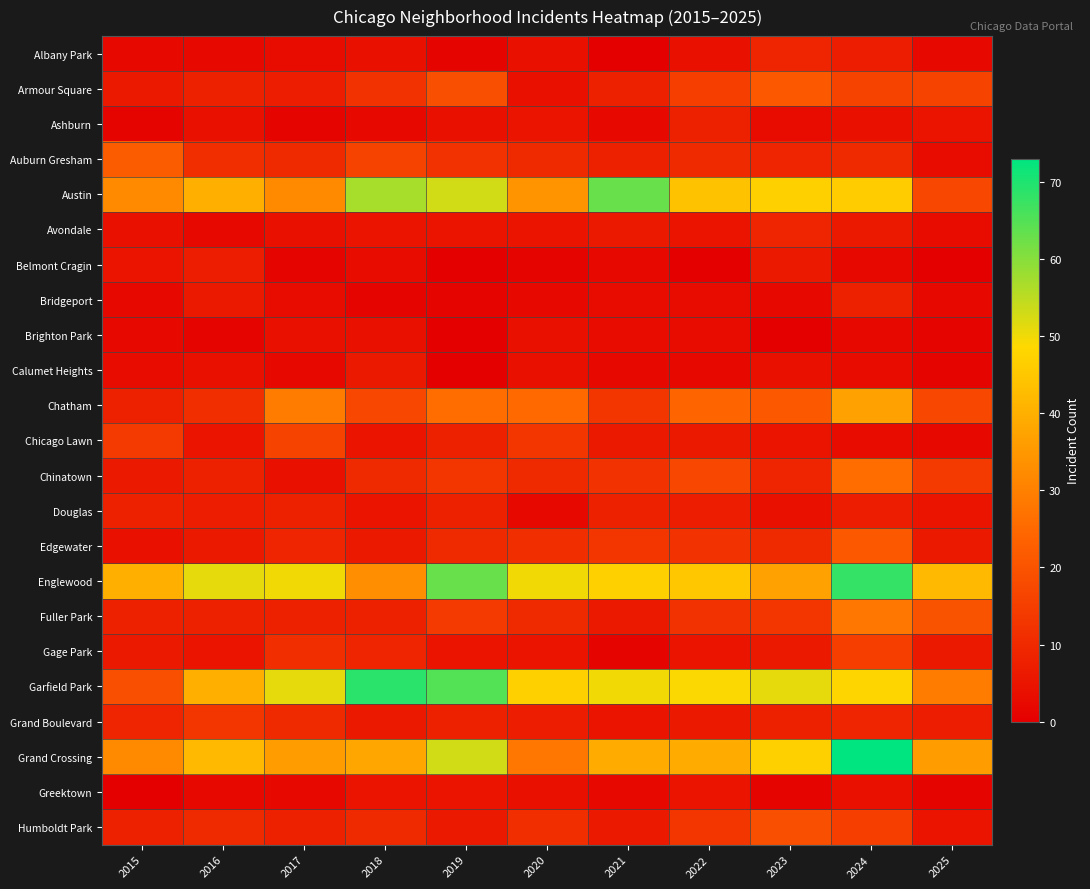

Which label corresponds to the smallest value in the chart?

2021